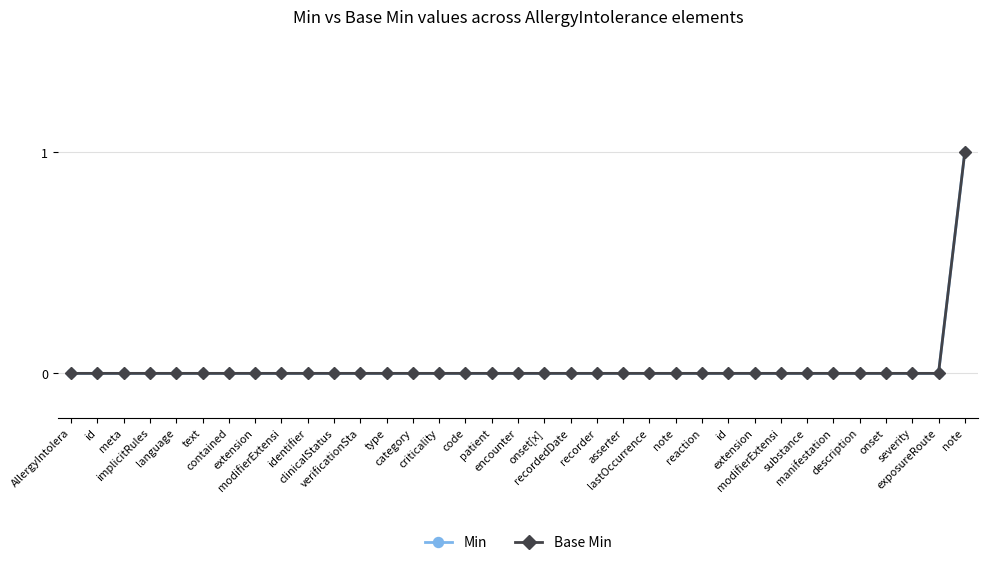

Is the value of Base Min at recorder greater than the value of Min at patient?

No